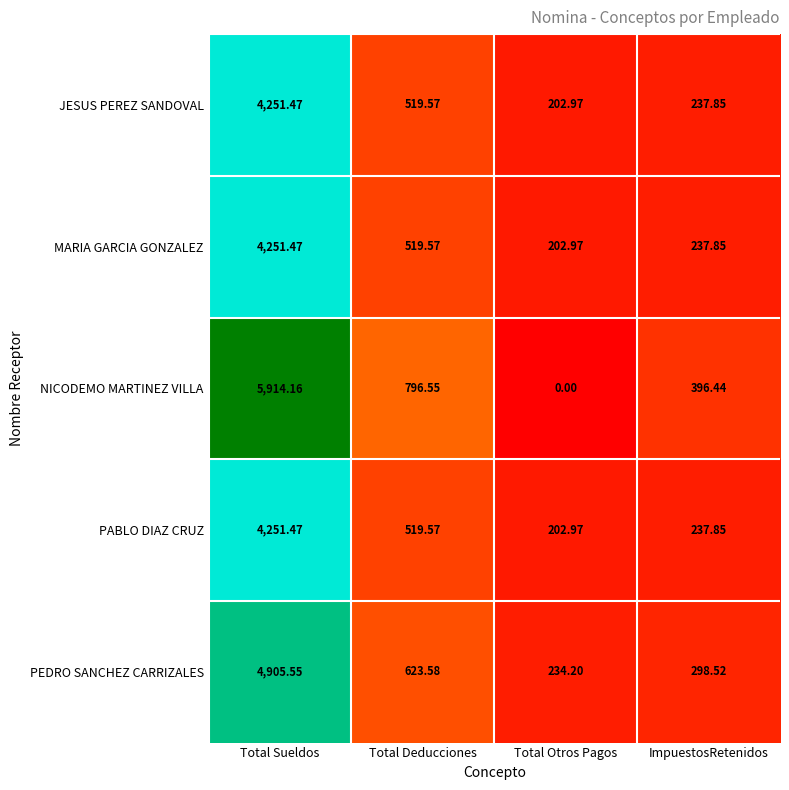

At which label is NICODEMO MARTINEZ VILLA closest to 2957?

Total Deducciones